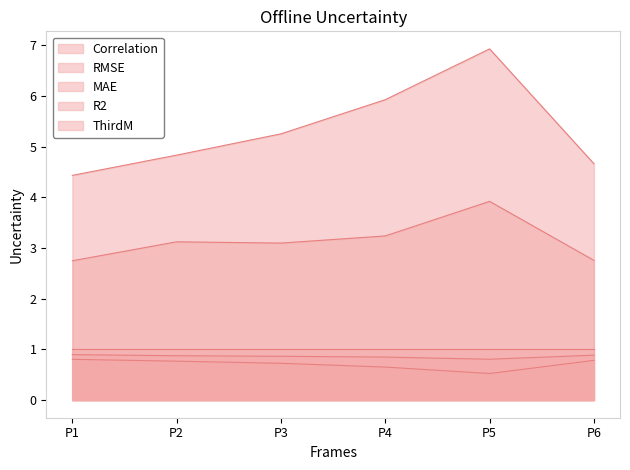

Is it true that R2 equals 0.5 at P5?

True